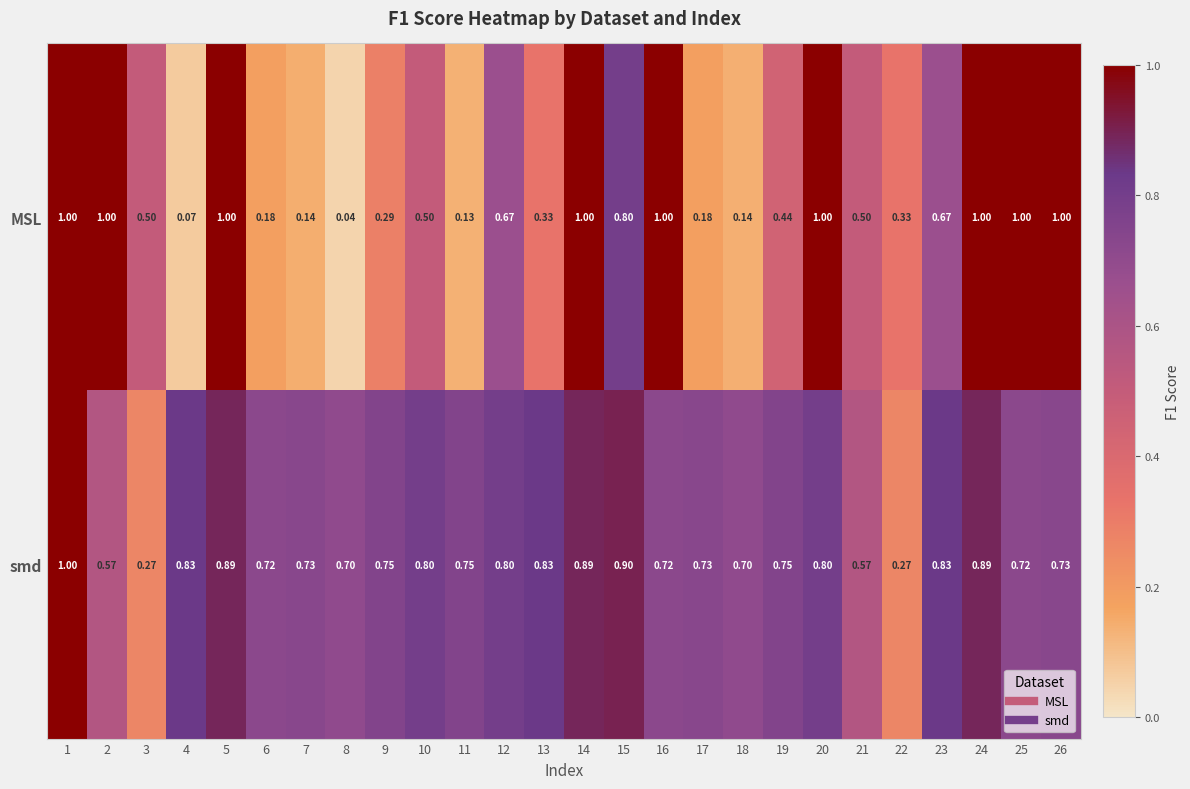

Rank the series by their average value, from lowest to highest.

MSL, smd